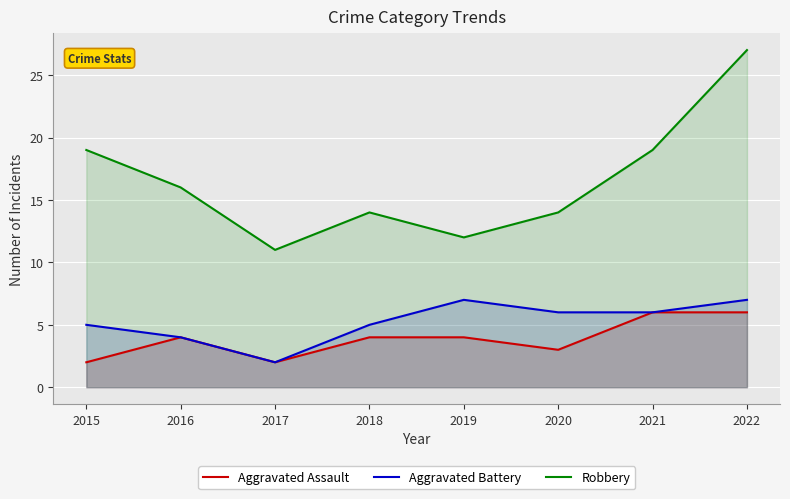

What is the spread (max minus min) of values at 2021?

13